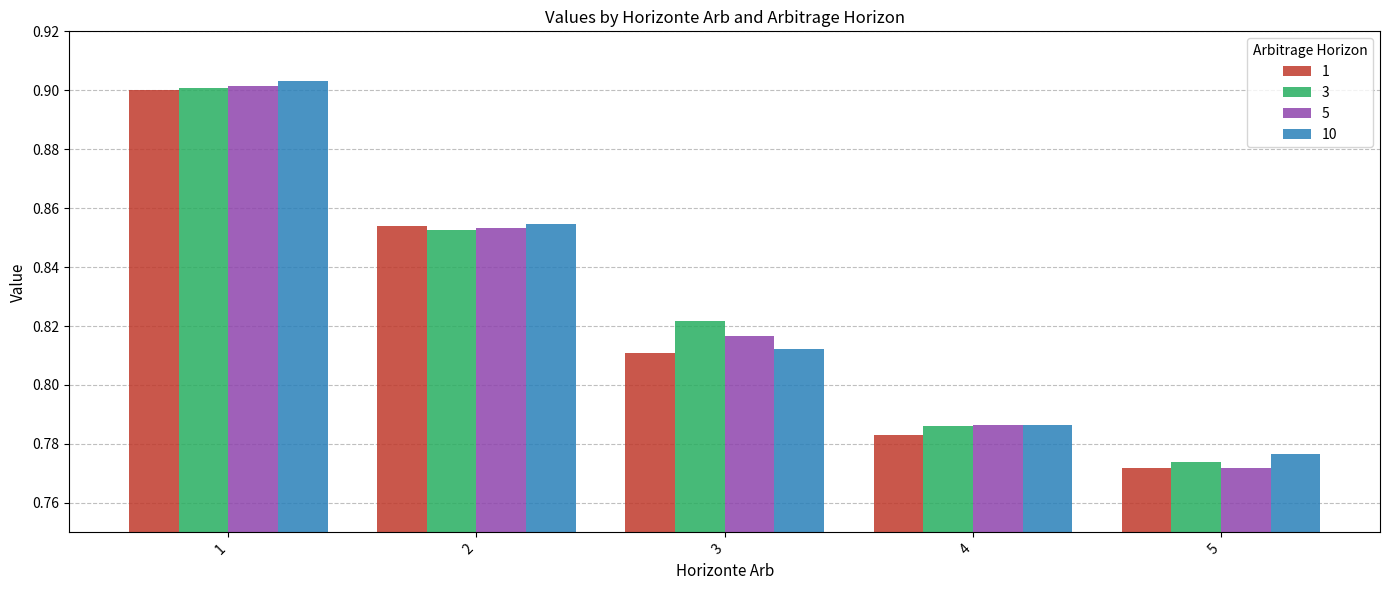

How many bars are there in each group?

4